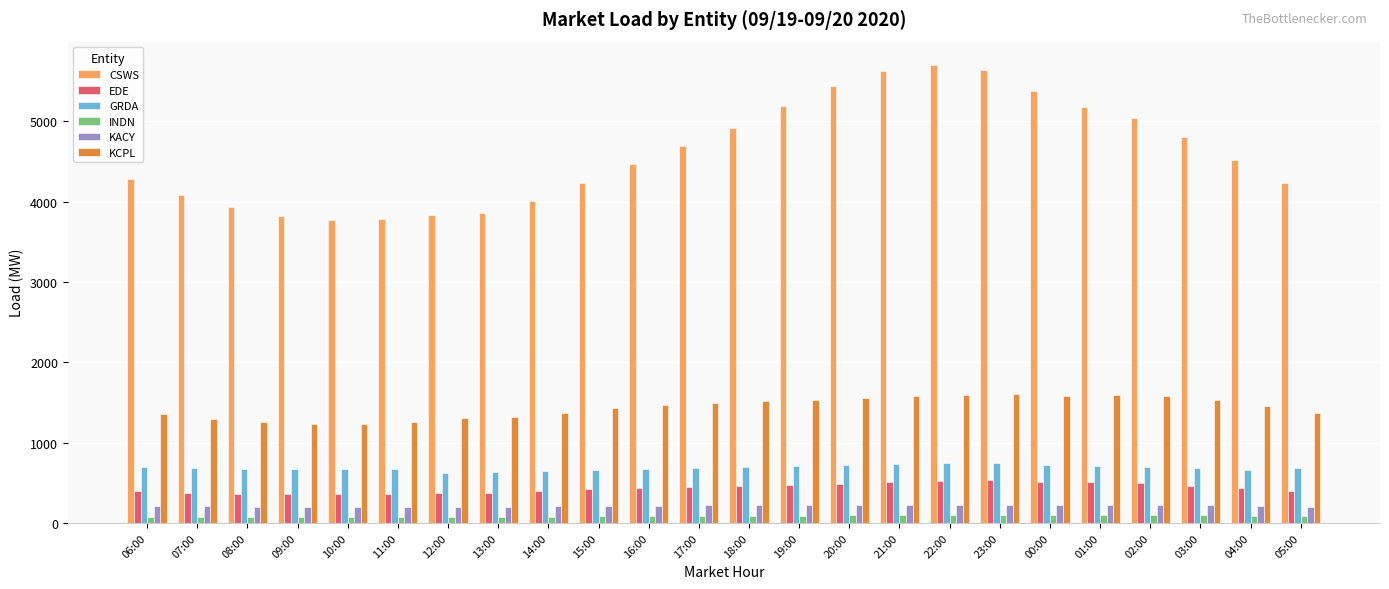

Which series has the widest spread of values?

CSWS